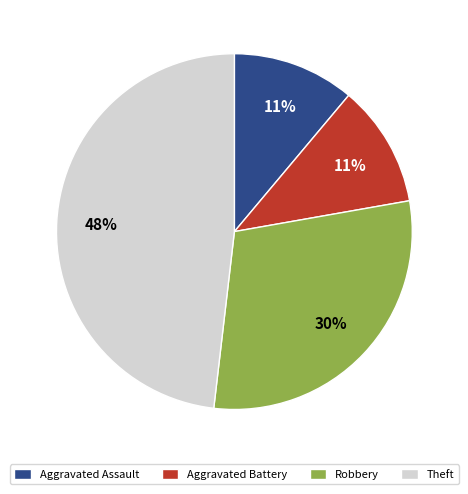

What is the ratio of the value at Robbery to the value at Aggravated Assault?

2.7